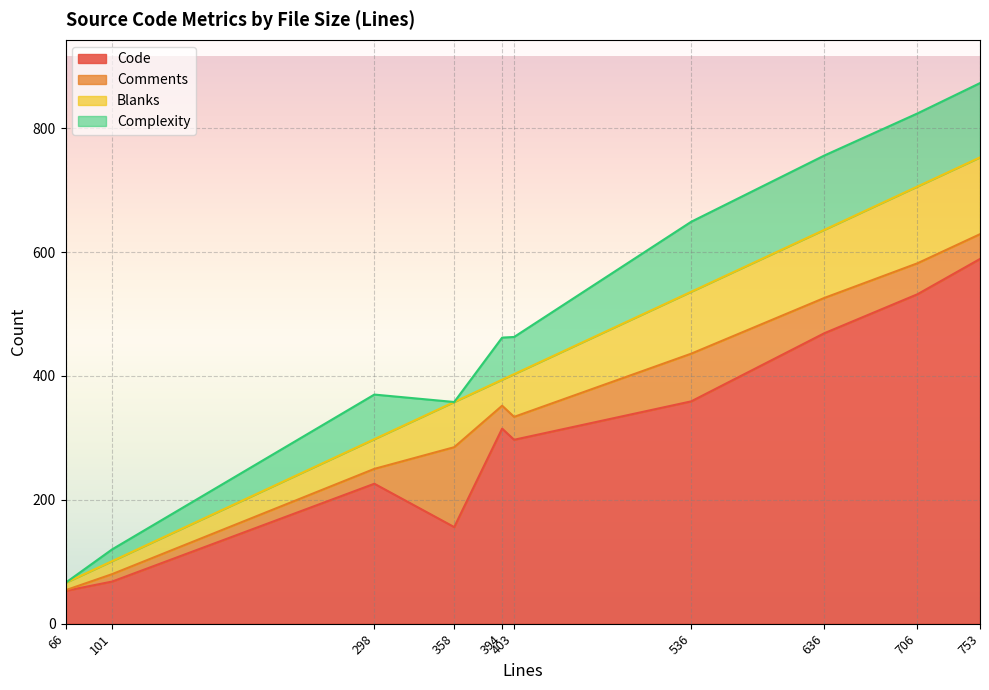

True or false: Code and Blanks intersect in this chart.

False